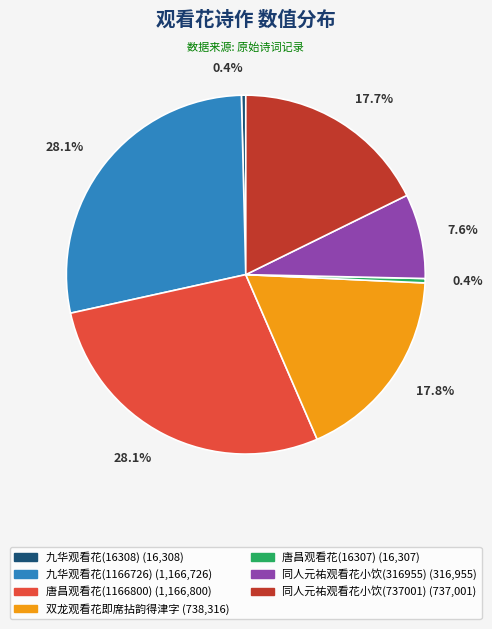

Does 唐昌观看花(1166800) represent more than half of the total?

No